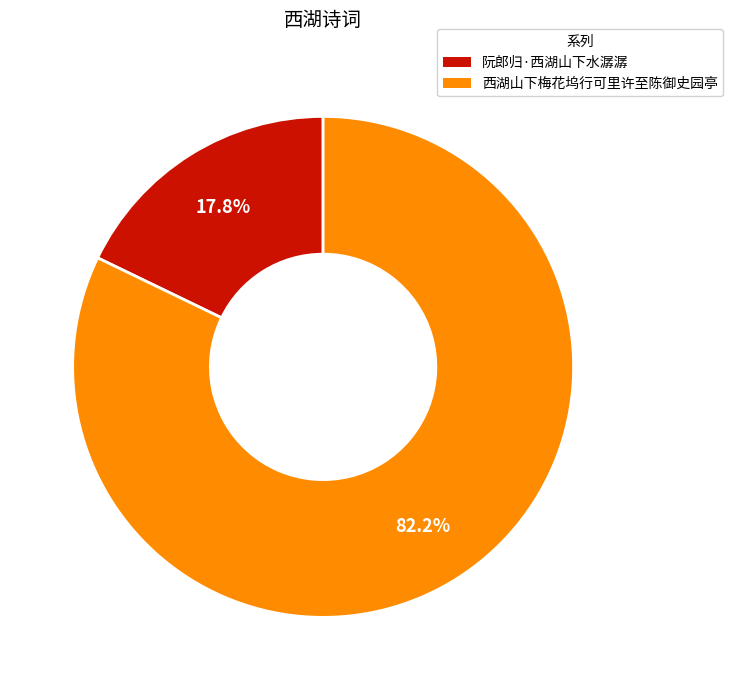

Do 阮郎归·西湖山下水潺潺 and 西湖山下梅花坞行可里许至陈御史园亭 together represent more than half of the pie?

Yes